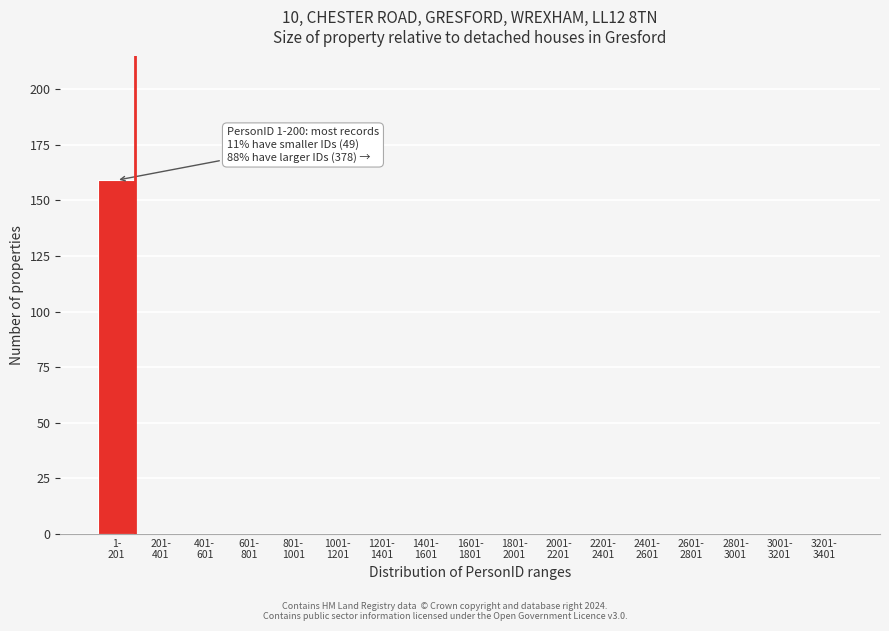

What is the sum of all values?

159